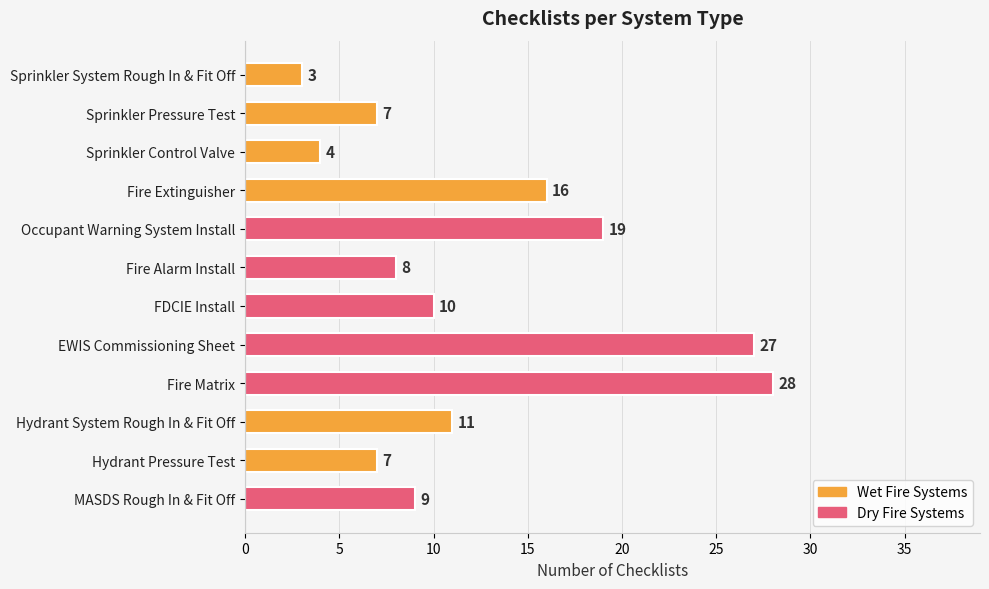

Reading bottom to top, extract all data points from this chart.

9	7	11	28	27	10	8	19	16	4	7	3